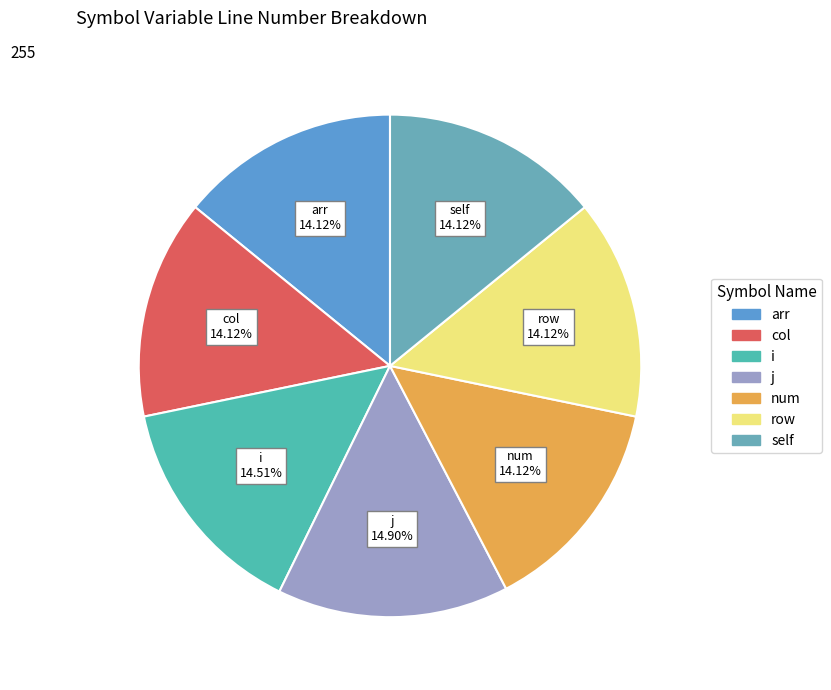

Does num represent more than half of the total?

No